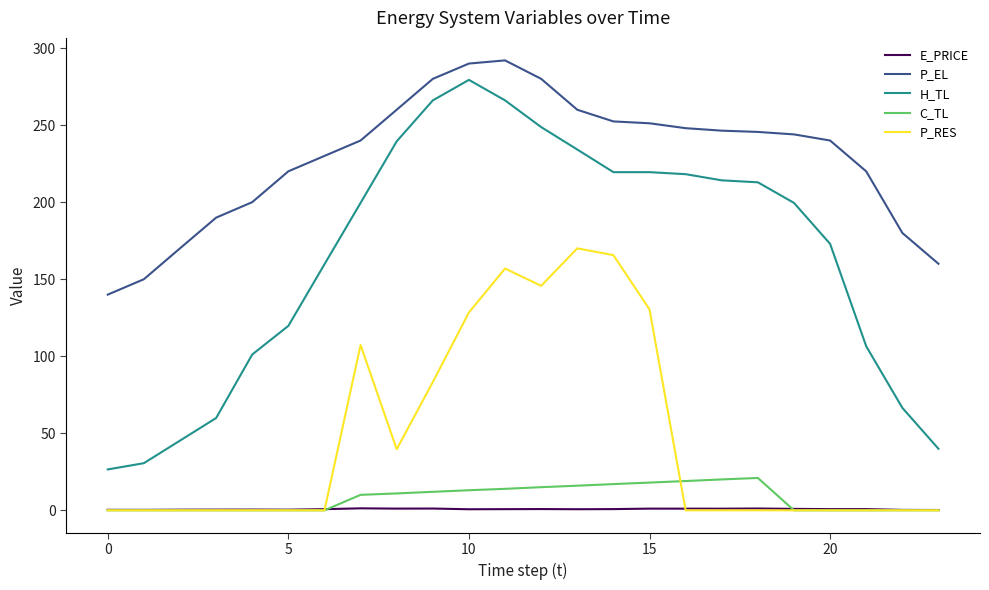

At how many categories does at least one series exceed 168?

21